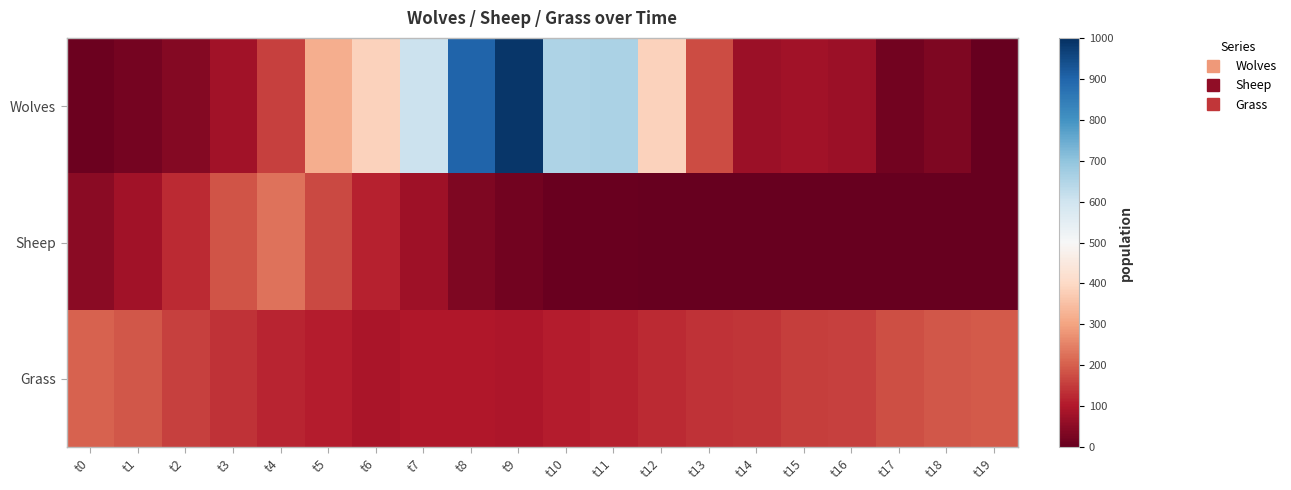

Which series changed the most between t8 and t15?

Wolves